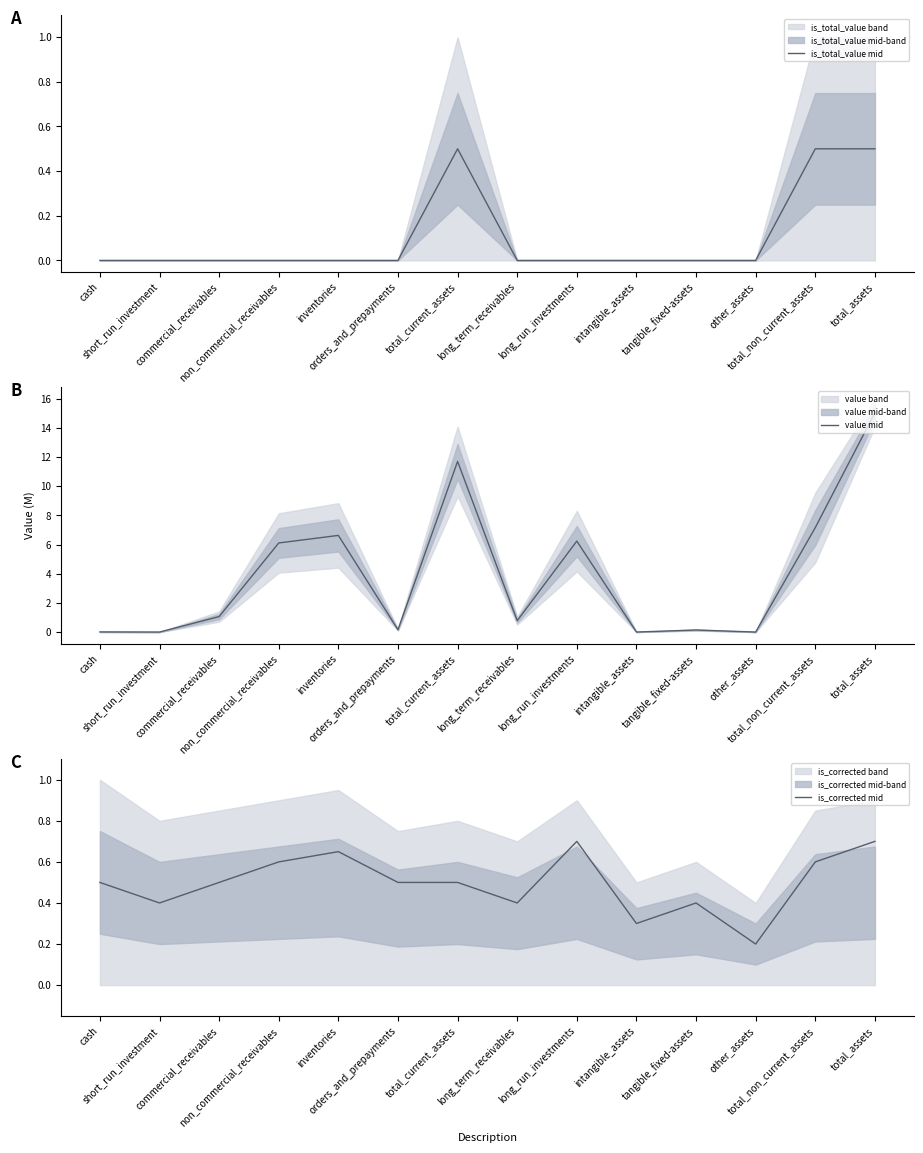

How many lines are shown in the chart?

3